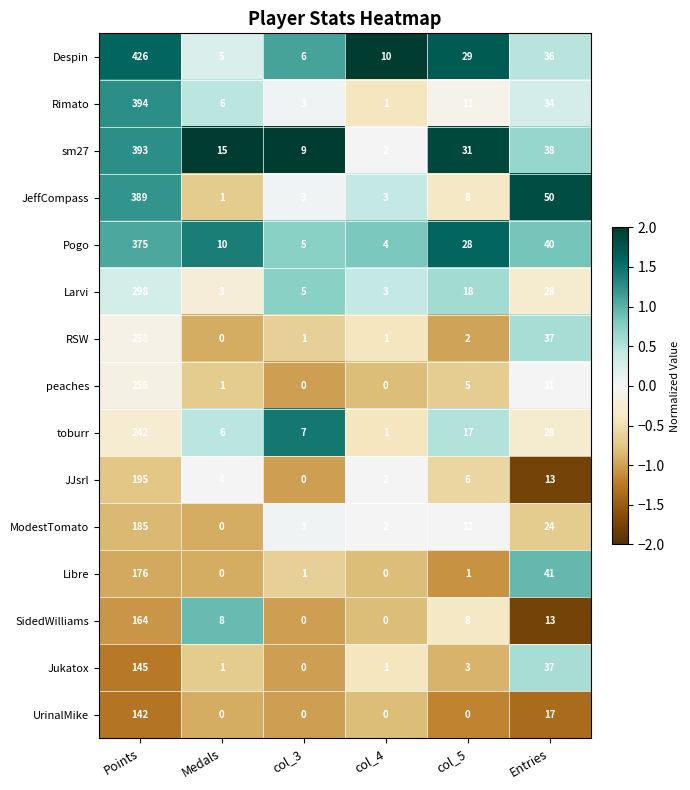

What is the average value of the JJsrl series?

37